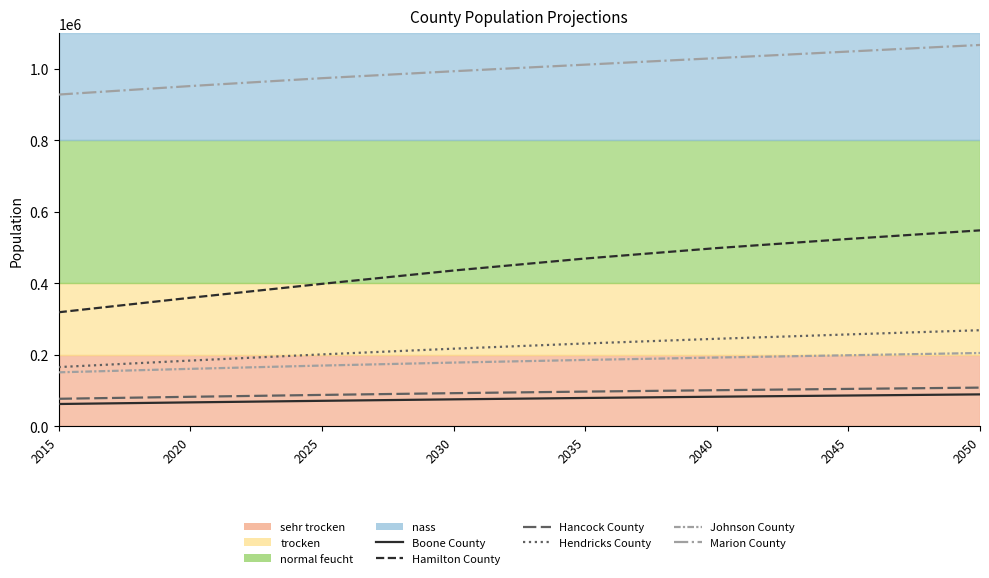

What is the minimum value for Marion County?

927975